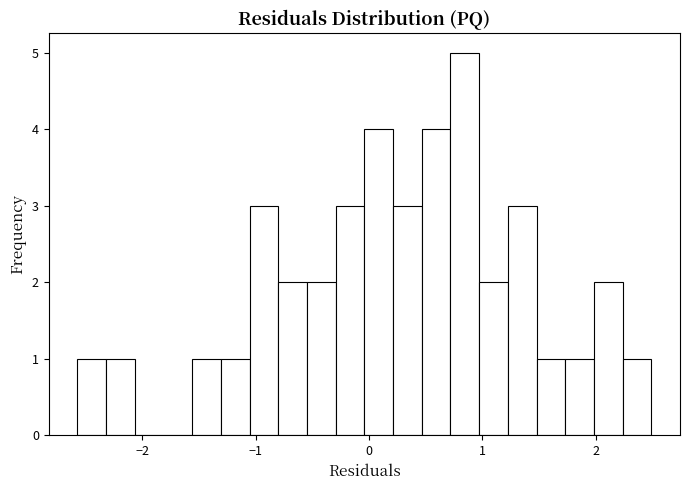

Around what value on the x-axis is the tallest bar? Give the approximate position of its centre, as read against the axis.

0.8